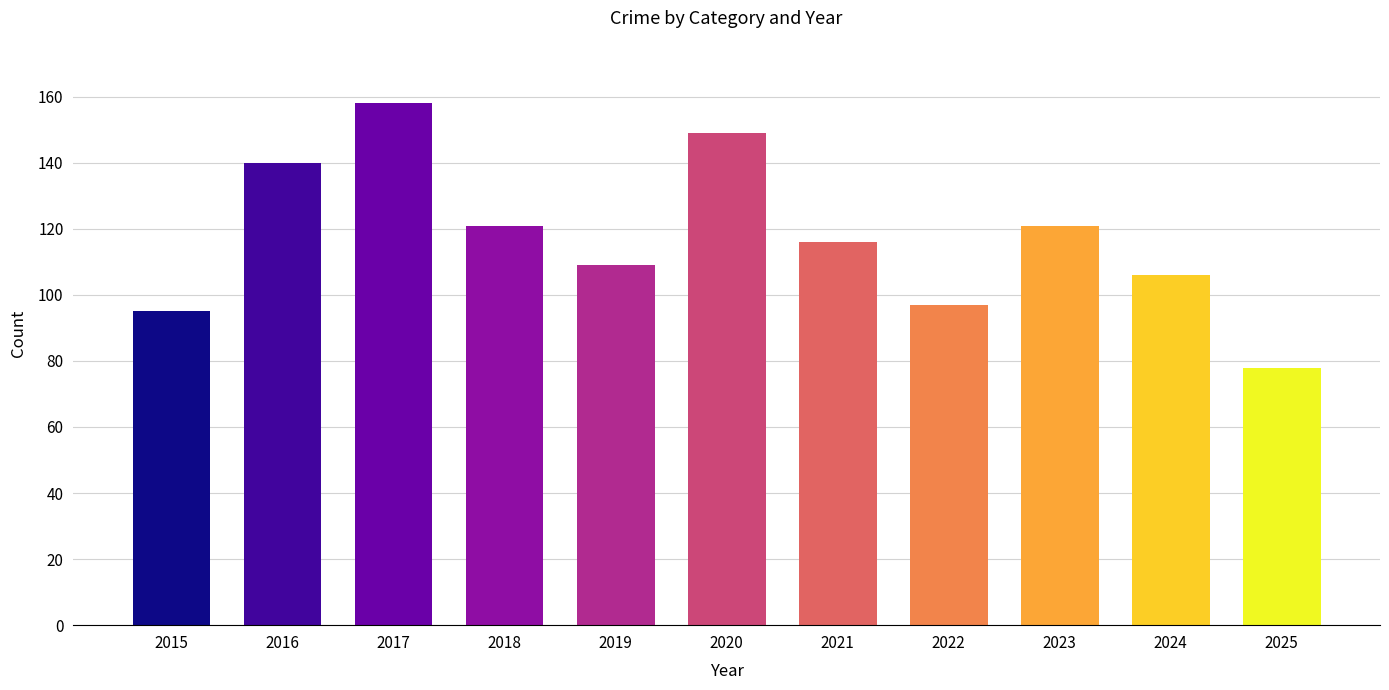

True or false: the data shows 95 at 2015.

True